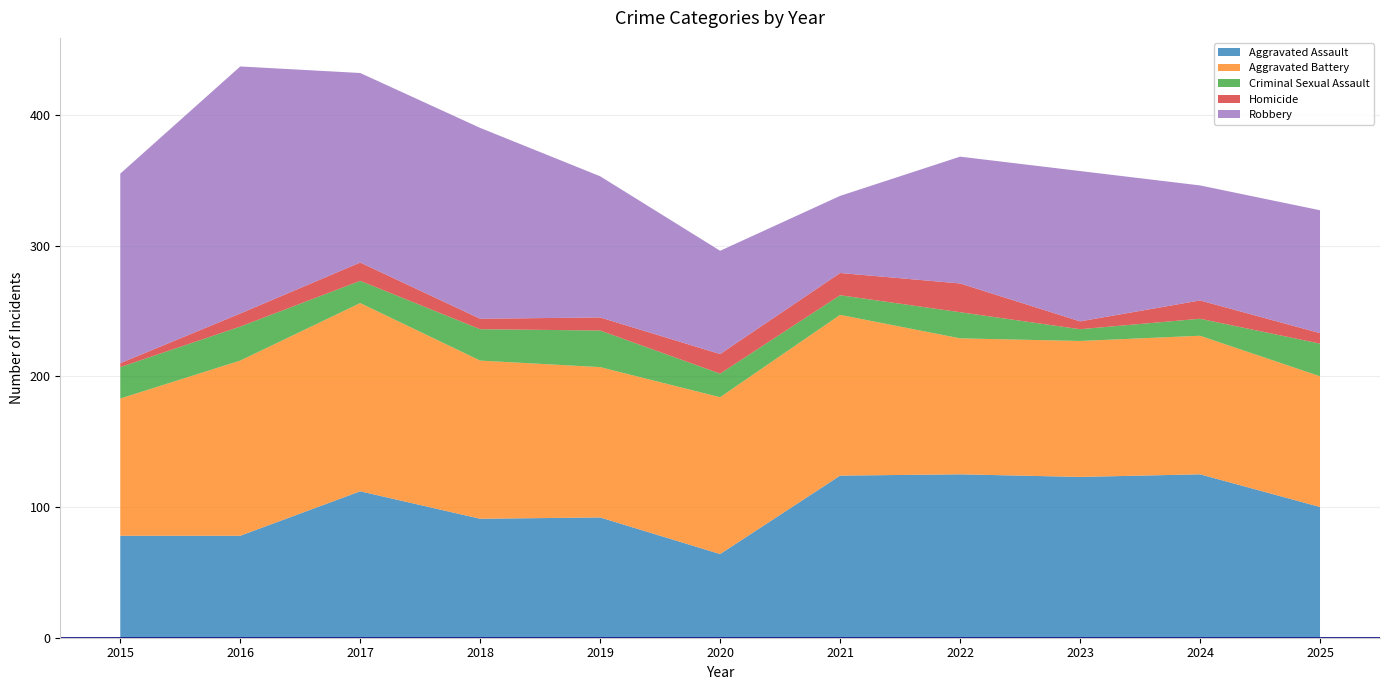

Reading left to right, extract all data points from this chart.

Aggravated Assault: 78	78	112	91	92	64	124	125	123	125	100
Aggravated Battery: 105	134	144	121	115	120	123	104	104	106	100
Criminal Sexual Assault: 24	26	17	24	28	18	15	20	9	13	25
Homicide: 3	10	14	8	10	15	17	22	6	14	8
Robbery: 145	189	145	146	108	79	59	97	115	88	94